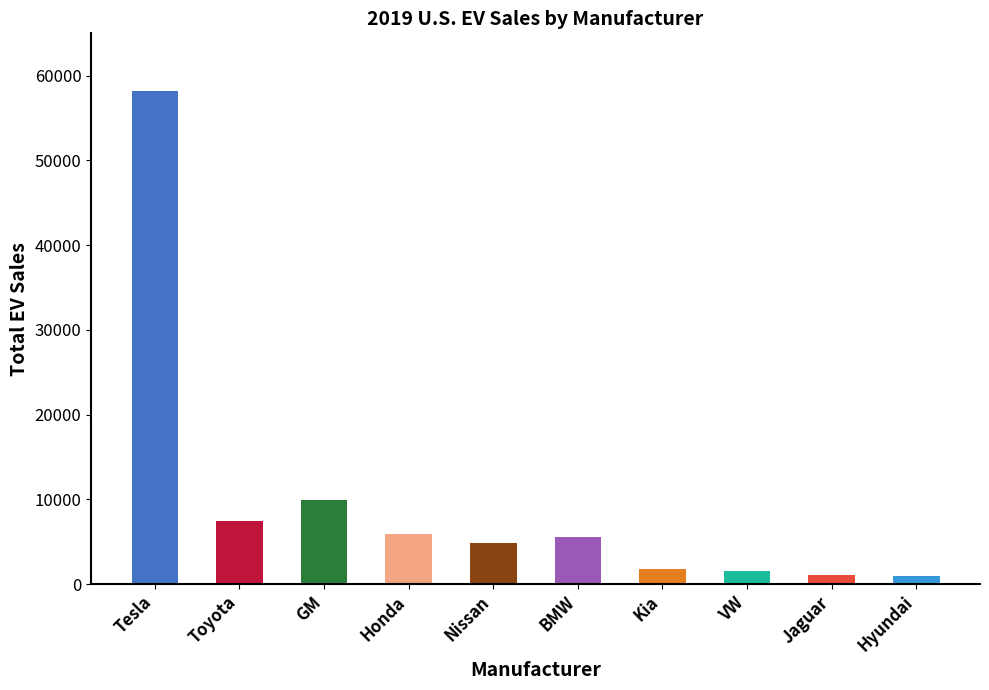

Does the chart contain any negative values?

No